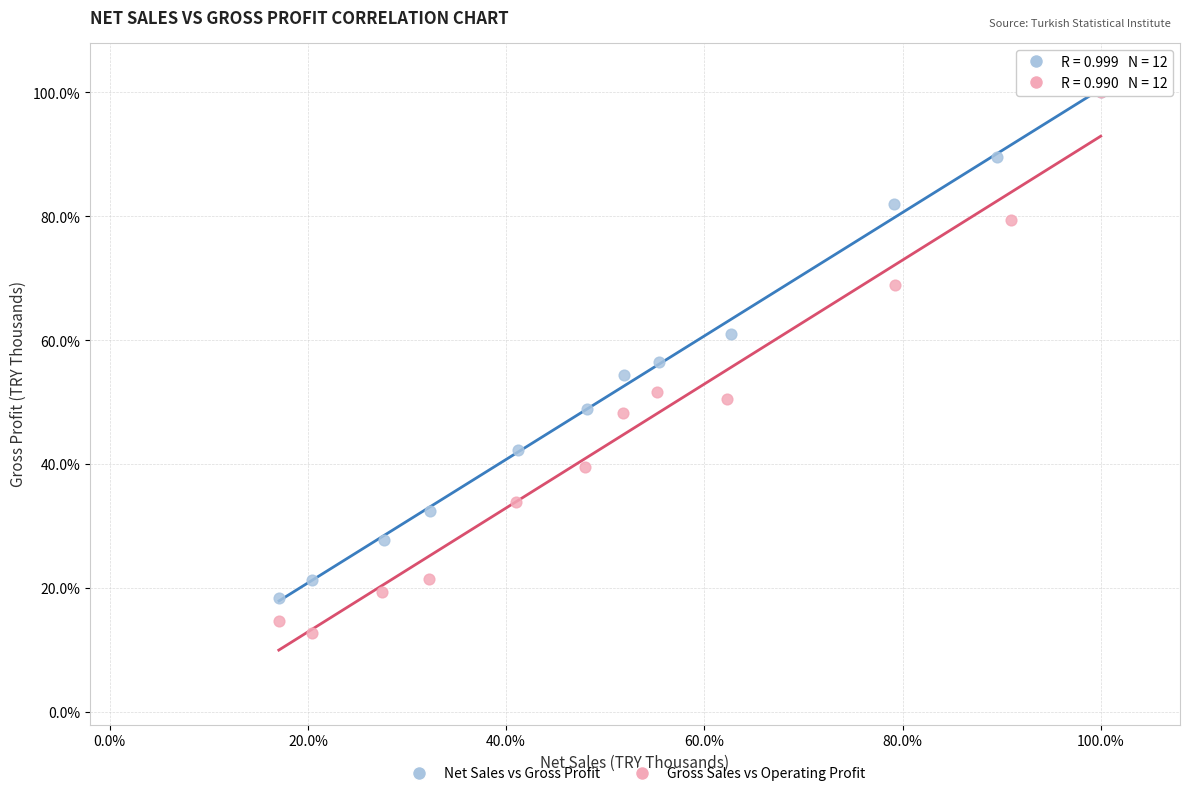

Which series has the widest spread of Y values?

Gross Sales vs Operating Profit